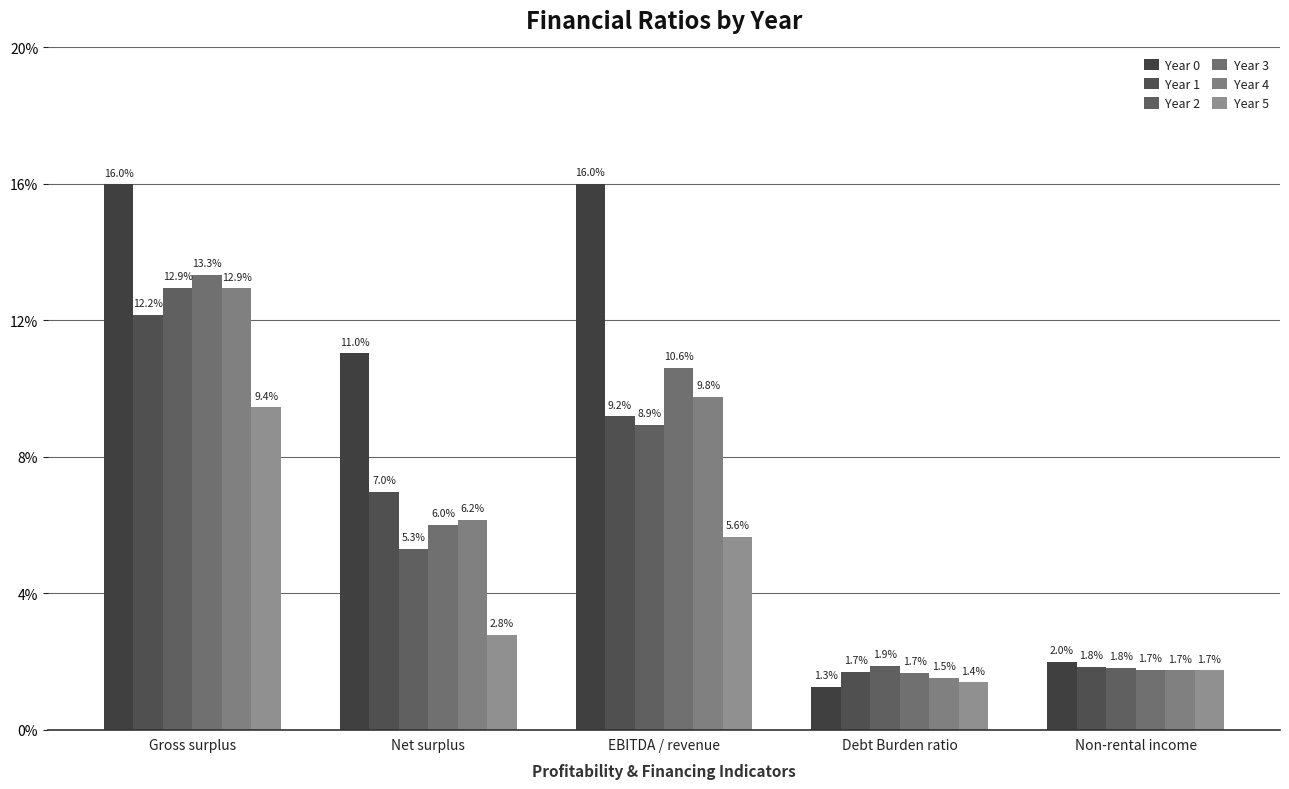

How many data points in Year 2 are less than 5?

2